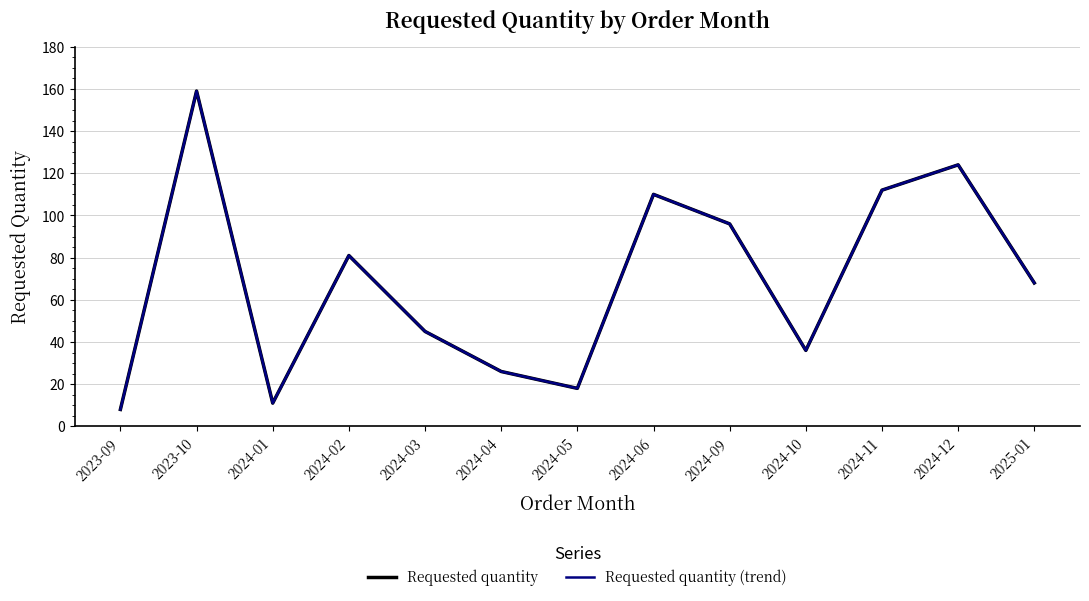

What is the minimum value for Requested quantity?

8